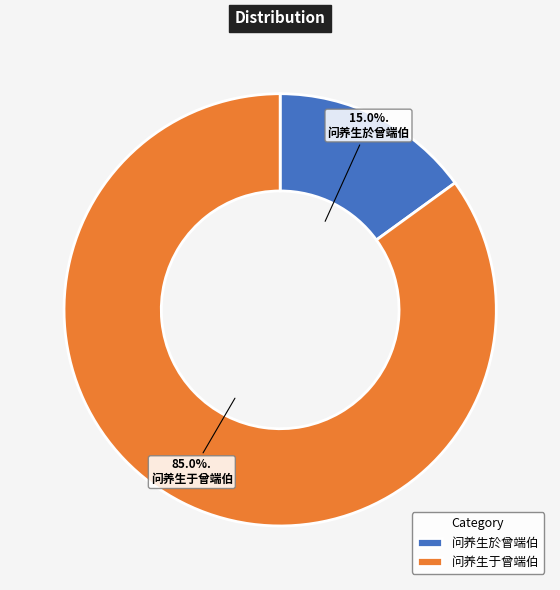

Rank the categories by value from lowest to highest.

问养生於曾端伯, 问养生于曾端伯